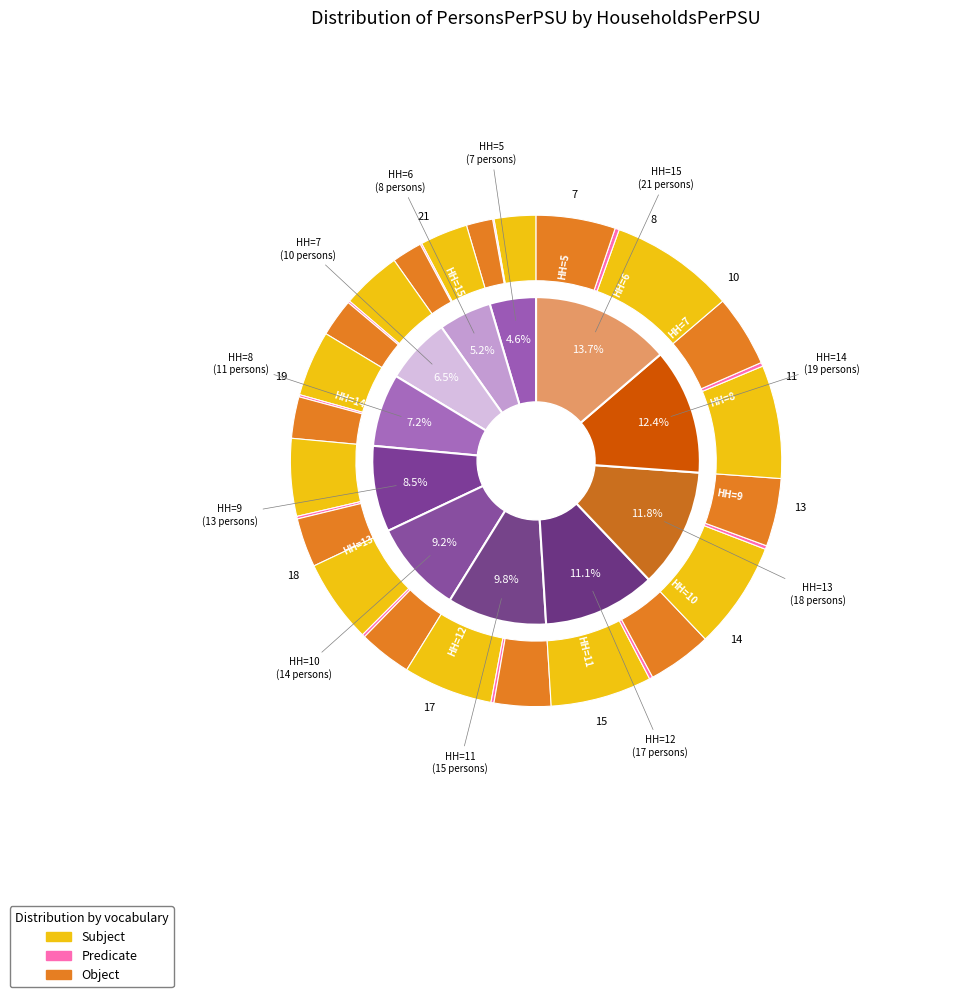

Is it true that 11 is 17% of the pie?

False